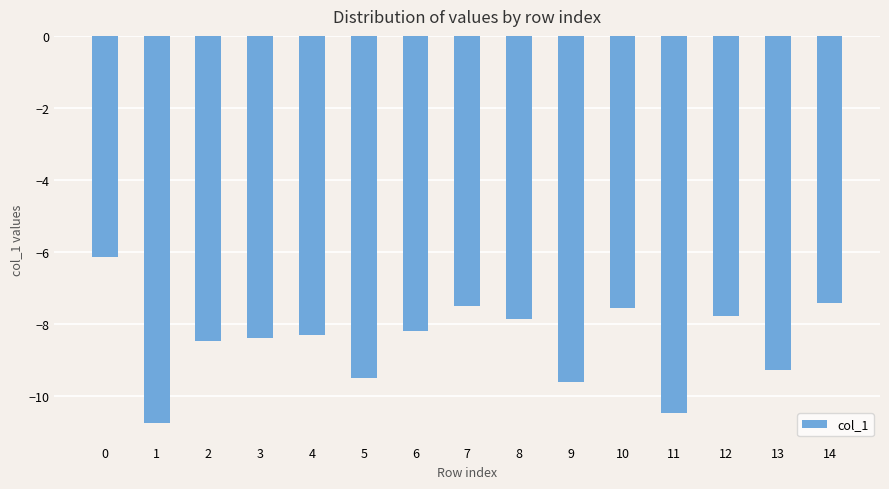

The value at 13 is -16.5. True or false?

False